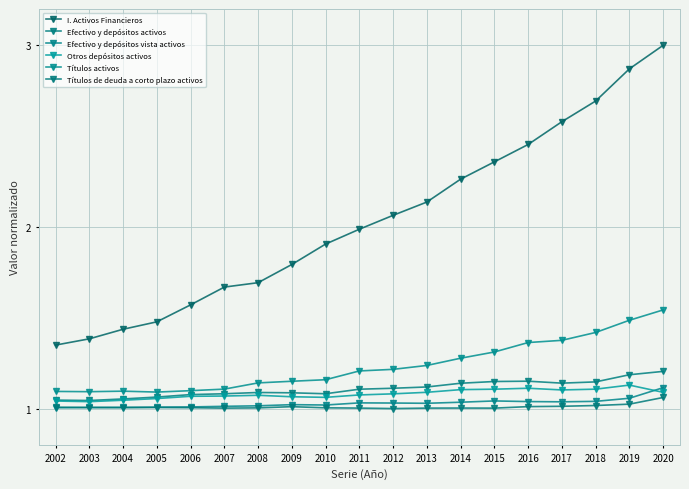

True or false: I. Activos Financieros has more than 1 interior local peaks.

False